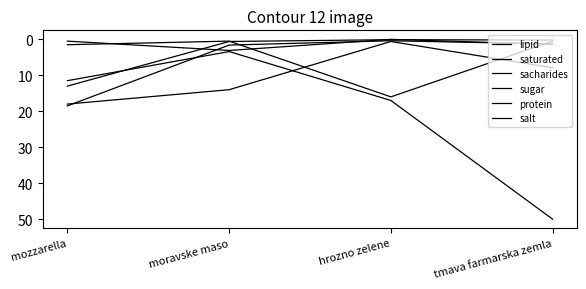

Between hrozno zelene and tmava farmarska zemla, which is larger?

tmava farmarska zemla